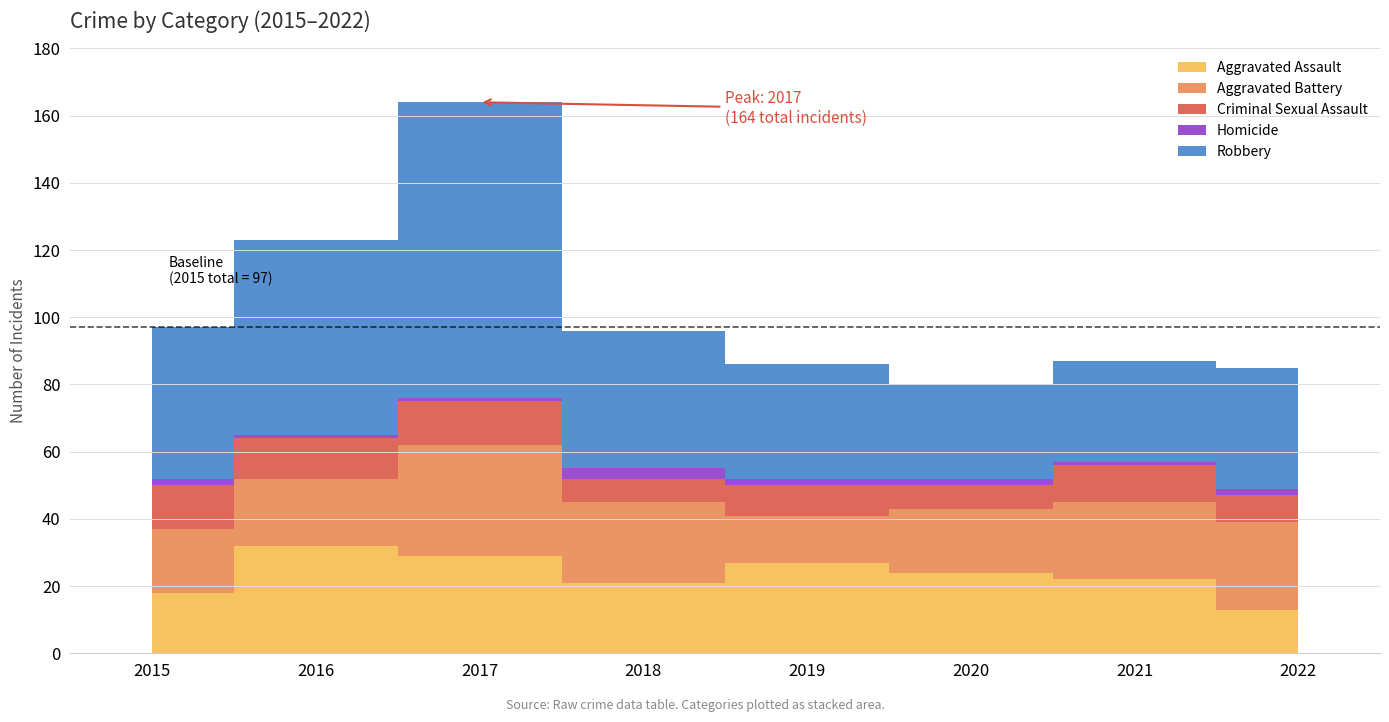

What is the value of the Aggravated Assault point at the 4th from the left?

21